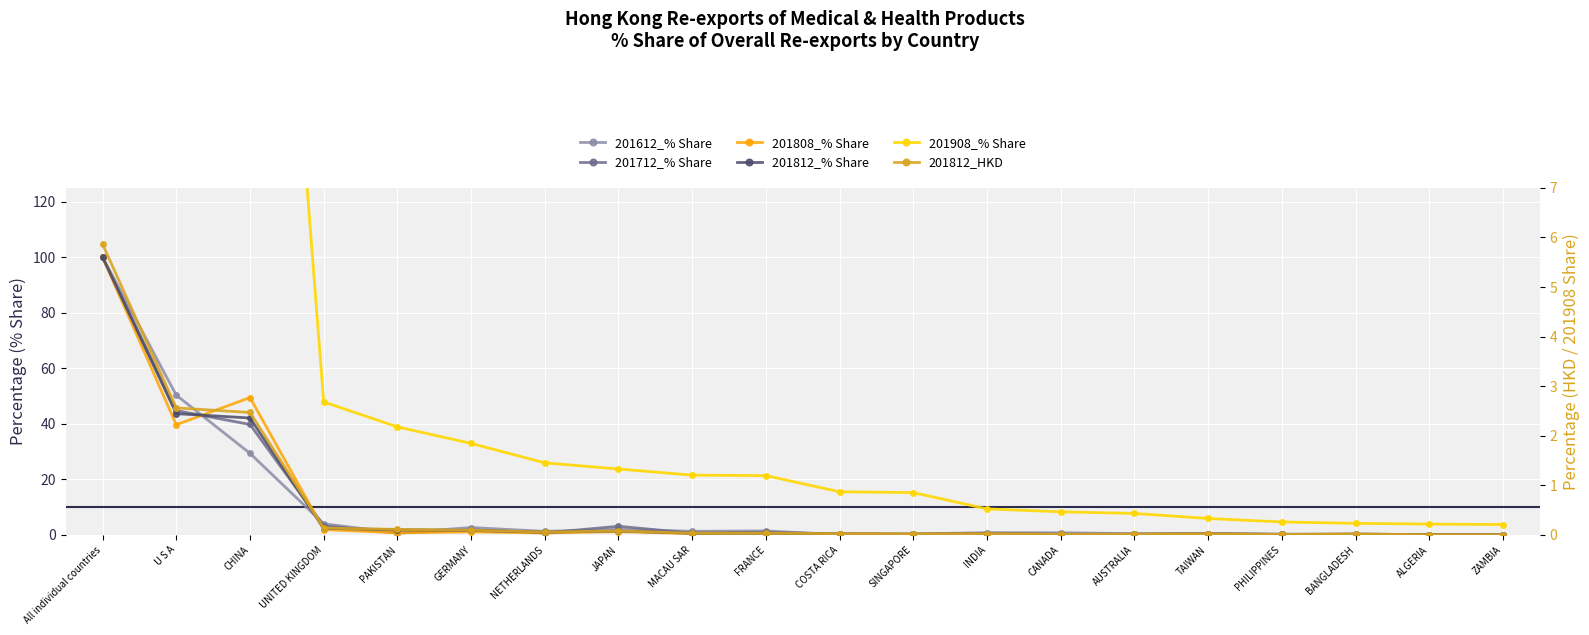

Reading right to left, extract all data points from this chart.

201612_% Share: 0.0	0.0	0.0	0.3	0.4	0.4	0.8	0.8	0.3	0.0	1.4	1.3	2.0	1.3	2.6	0.7	4.0	29.4	50.3	100.0
201712_% Share: 0.0	0.1	0.0	0.2	0.4	0.2	0.2	0.4	0.1	0.4	0.9	0.6	3.1	0.7	1.8	0.7	3.3	39.8	44.8	100.0
201808_% Share: 0.0	0.0	0.0	0.1	0.3	0.2	0.1	0.3	0.2	0.3	0.5	0.4	1.2	0.7	1.1	0.7	1.9	49.5	39.7	100.0
201812_% Share: 0.0	0.0	0.3	0.1	0.3	0.2	0.2	0.4	0.3	0.4	0.6	0.6	1.4	1.0	1.6	1.9	2.3	42.1	43.7	100.0
201908_% Share: 0.2	0.2	0.2	0.3	0.3	0.4	0.5	0.5	0.9	0.9	1.2	1.2	1.3	1.5	1.8	2.2	2.7	21.9	58.8	100.0
201812_HKD: 0.0	0.0	0.0	0.0	0.0	0.0	0.0	0.0	0.0	0.0	0.0	0.0	0.1	0.1	0.1	0.1	0.1	2.5	2.6	5.9